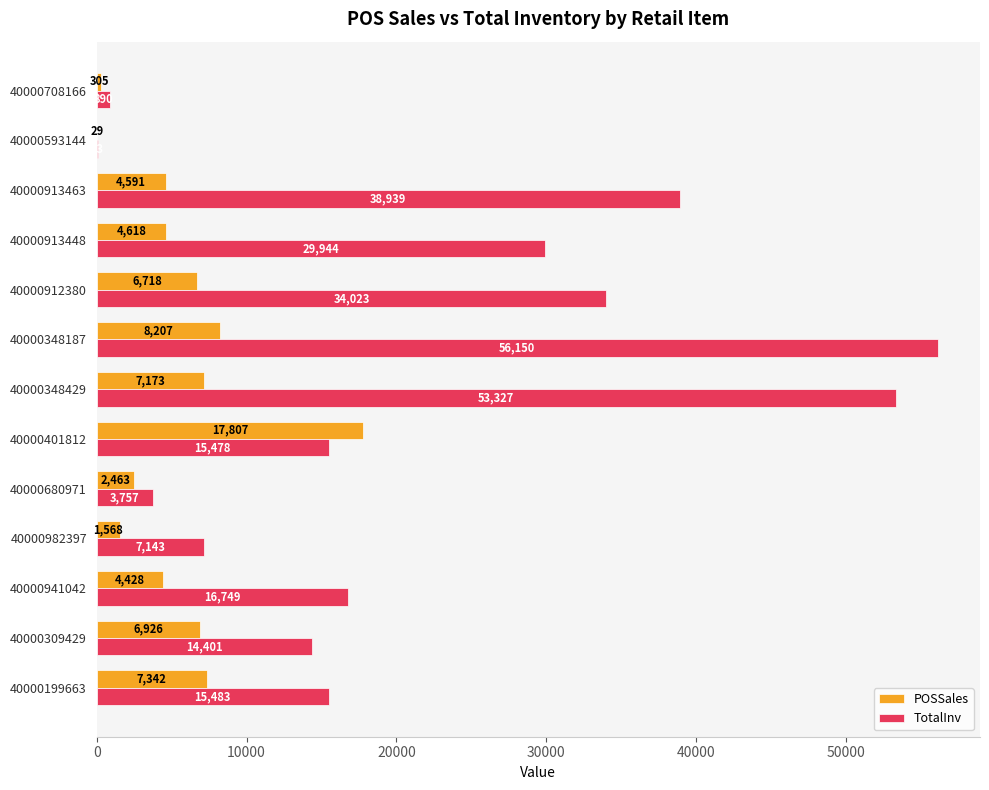

At which category is the sum across all series the highest?

40000348187